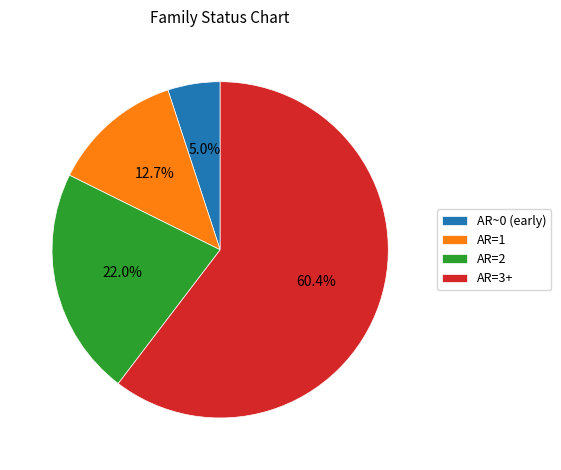

To the nearest percent, what is the difference between the AR=2 and AR=1 slice percentages?

9%